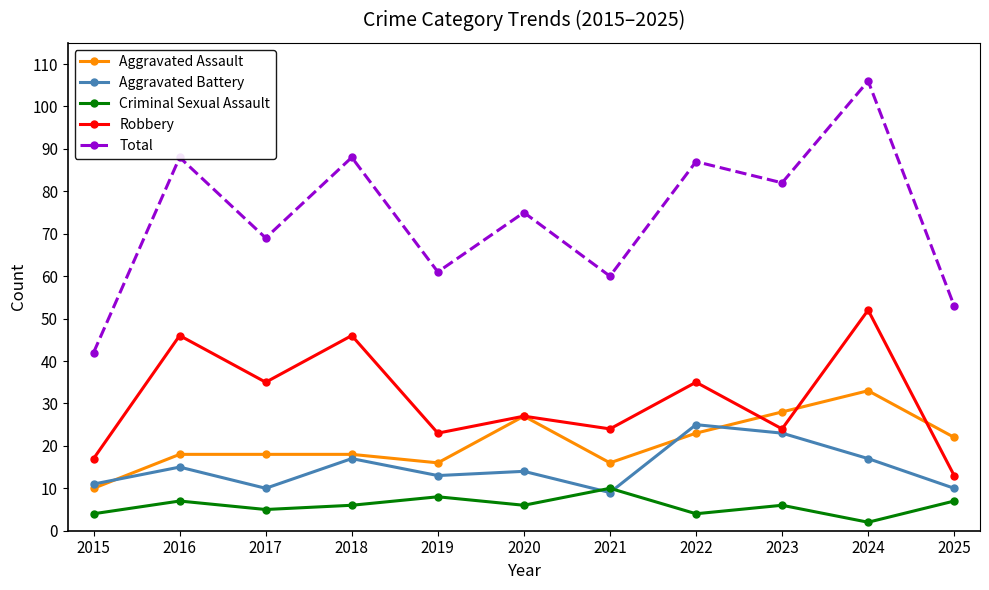

What is the value of the Aggravated Battery point at the 2nd from the left?

15